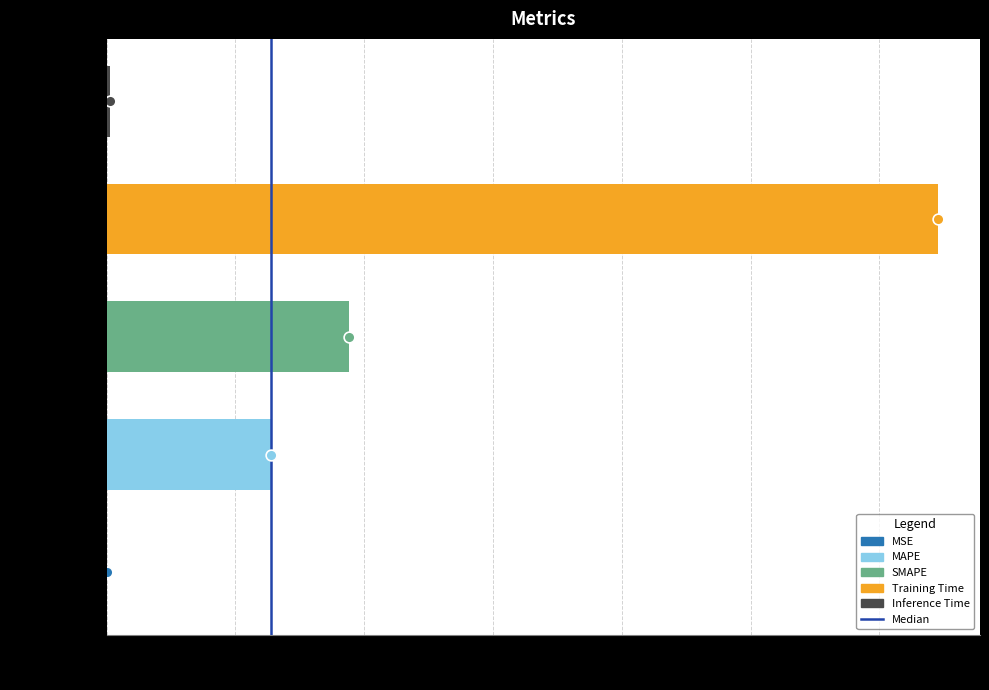

Between 0.5 and 0.0, which is larger?

0.5